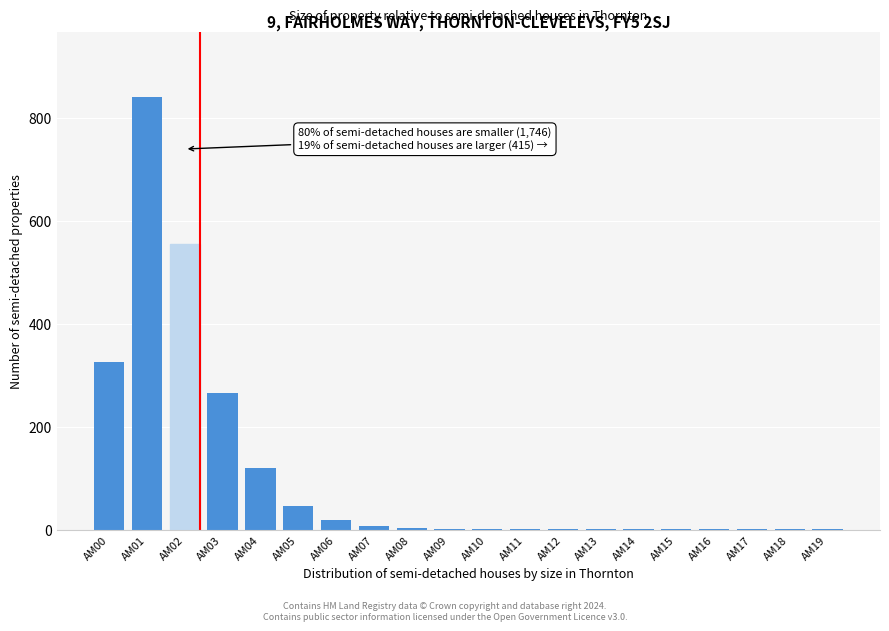

What is the sum of all values?

2192